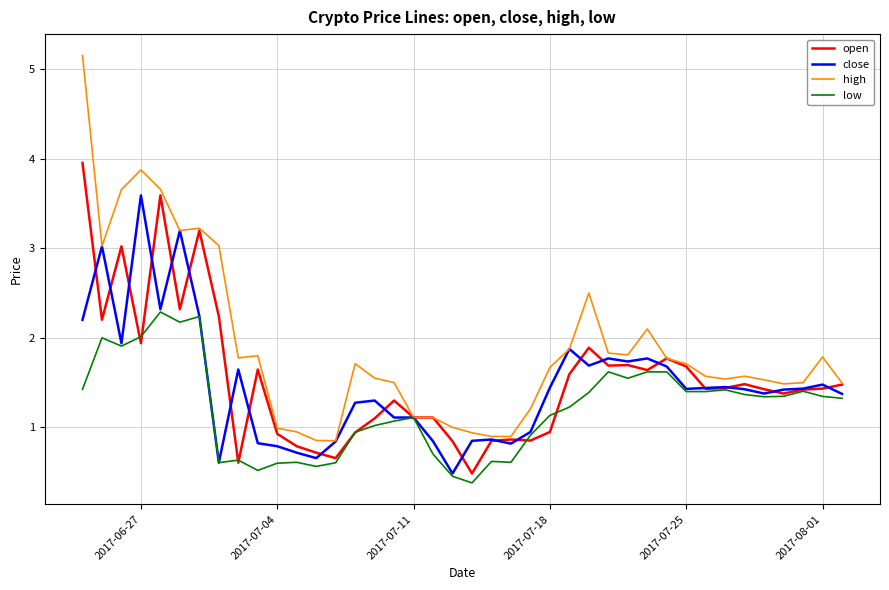

Rank the series by their maximum value, from highest to lowest.

high, open, close, low